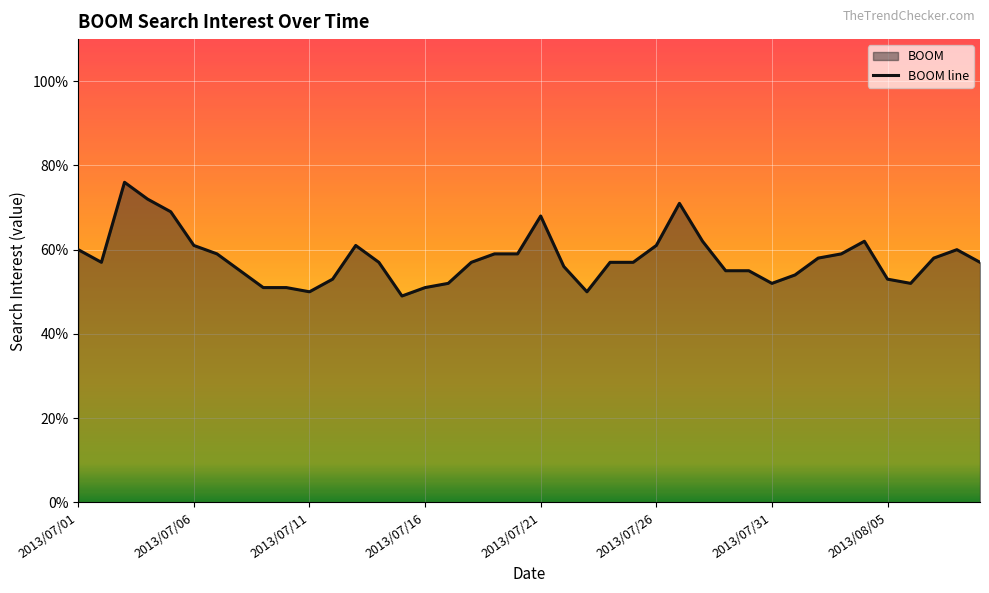

Reading right to left, extract all data points from this chart.

57	60	58	52	53	62	59	58	54	52	55	55	62	71	61	57	57	50	56	68	59	59	57	52	51	49	57	61	53	50	51	51	55	59	61	69	72	76	57	60